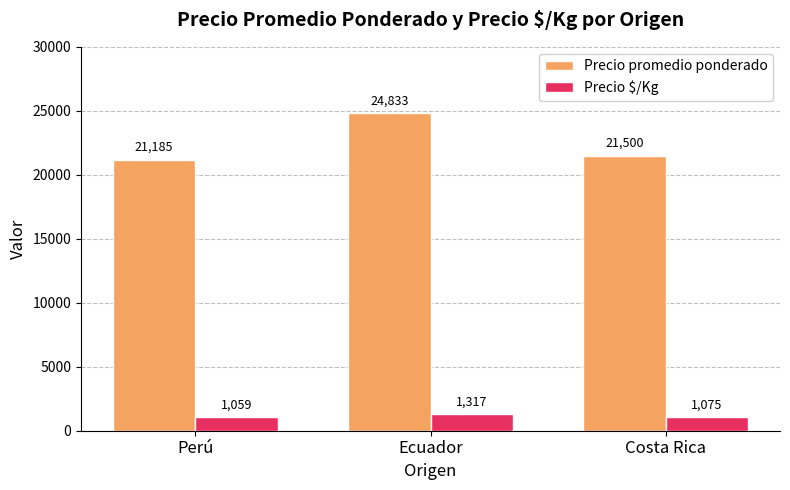

Is it true that Precio $/Kg equals 2329 at Ecuador?

False